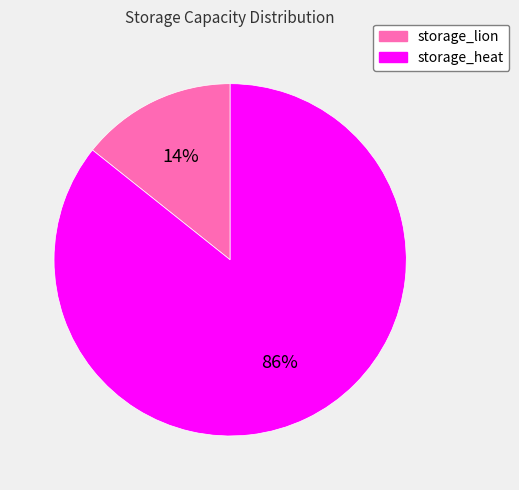

To the nearest percent, what is the combined percentage of storage_lion and storage_heat?

100%